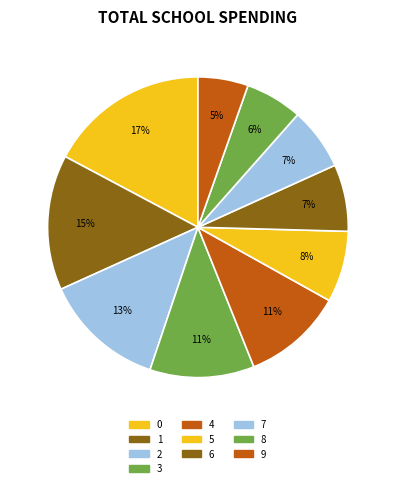

Which category has the smallest portion of the pie?

9